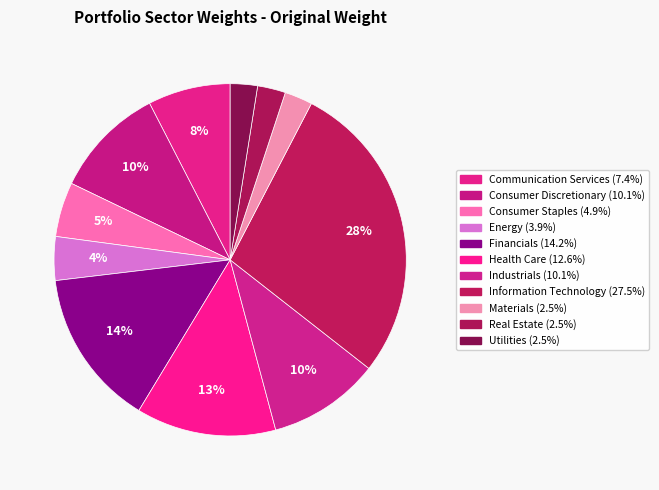

To the nearest percent, what percentage of the pie is Financials?

14%